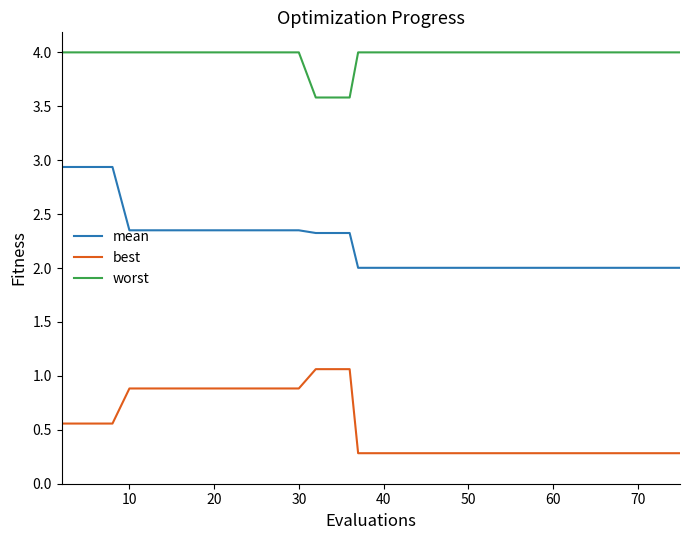

List the series in order of their overall mean, lowest first.

best, mean, worst